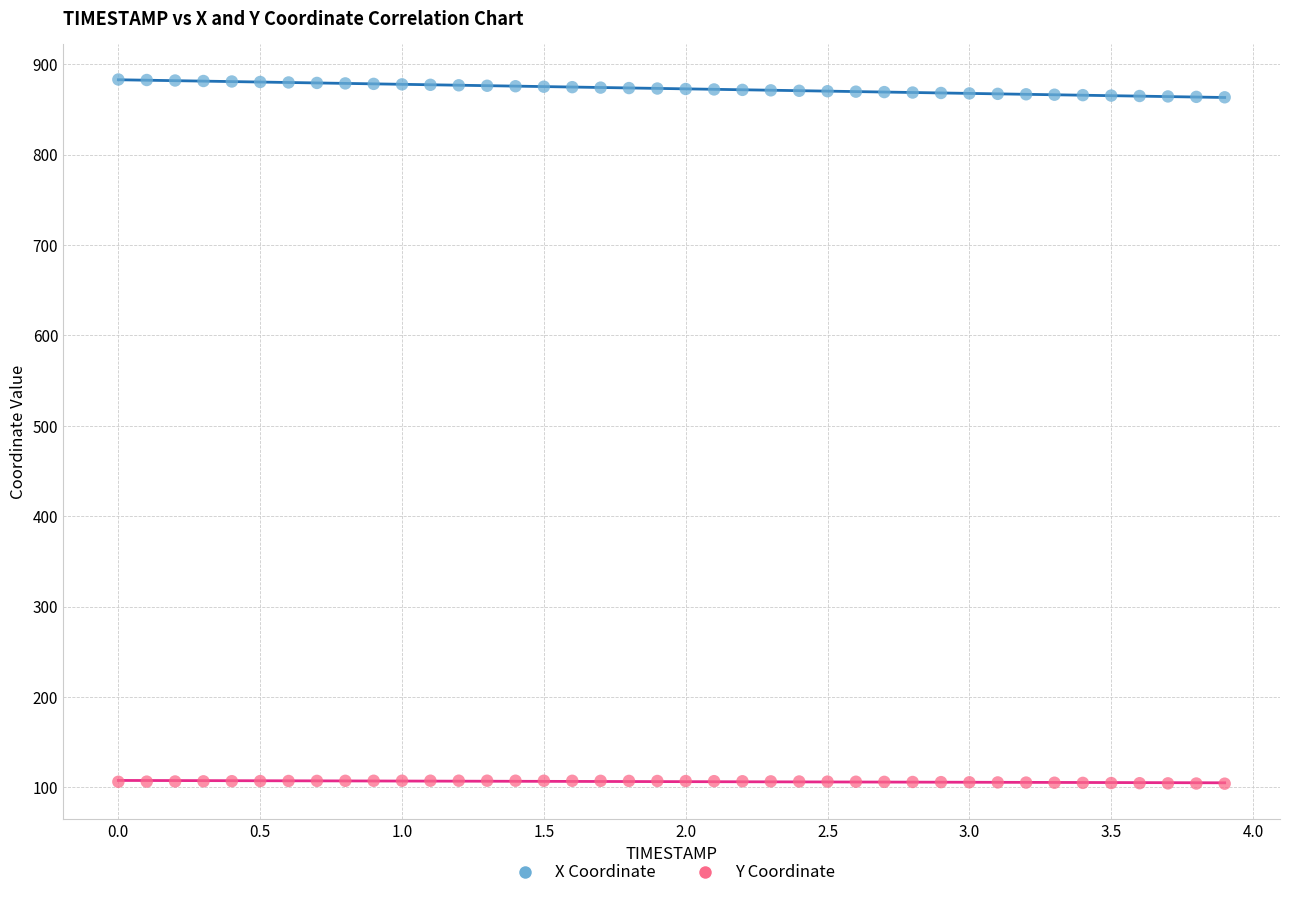

Which series contains the highest Y value?

X Coordinate